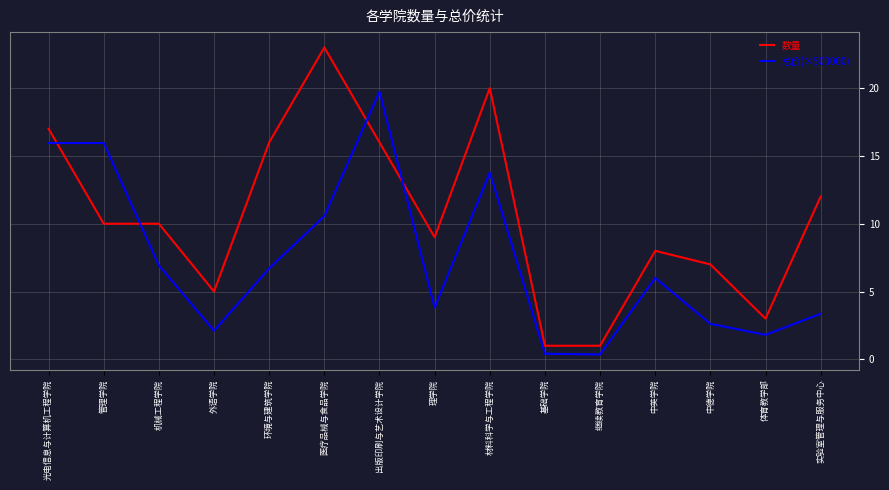

Between 外语学院 and 理学院, which series saw the biggest shift?

数量